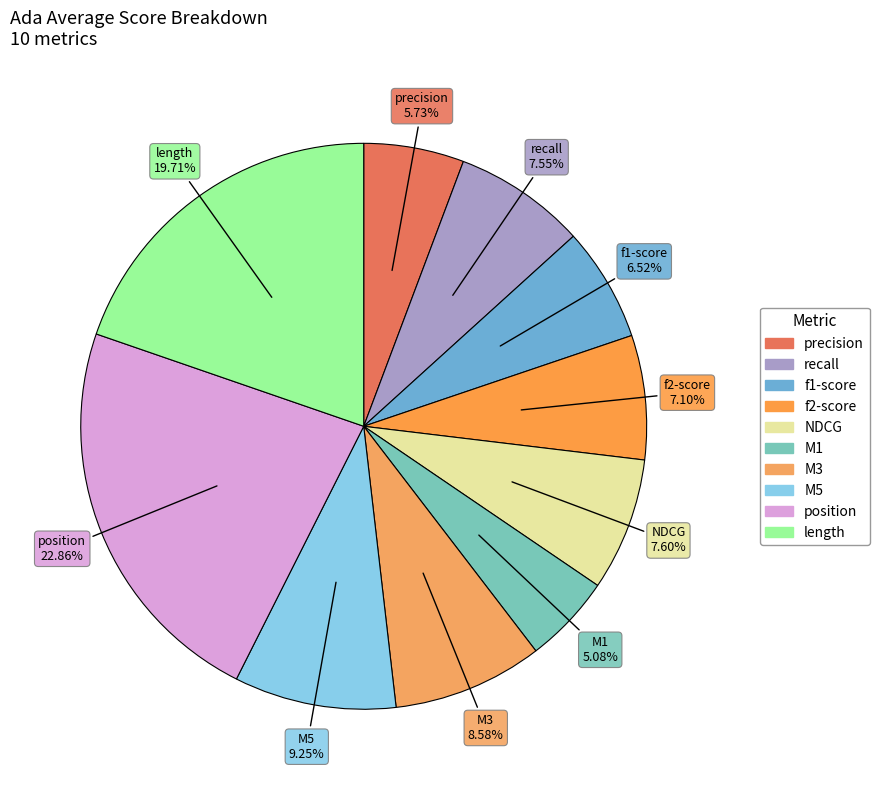

To the nearest percent, what is the difference between the recall and f1-score slice percentages?

1%